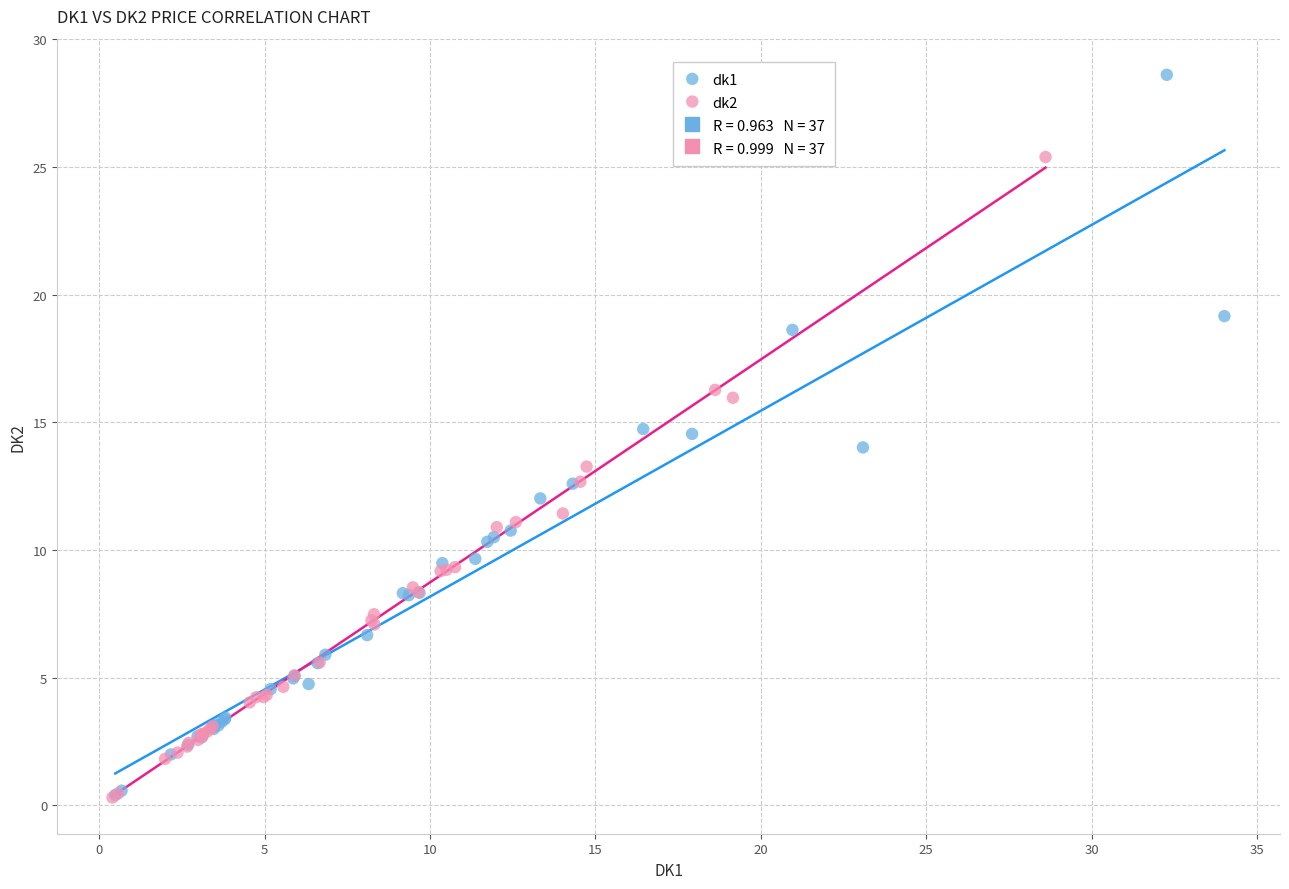

Which series reaches the maximum Y coordinate?

dk1